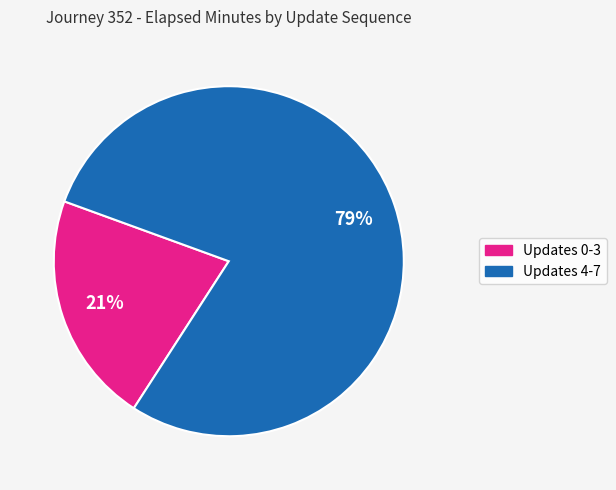

To the nearest percent, what is the average slice percentage?

50%